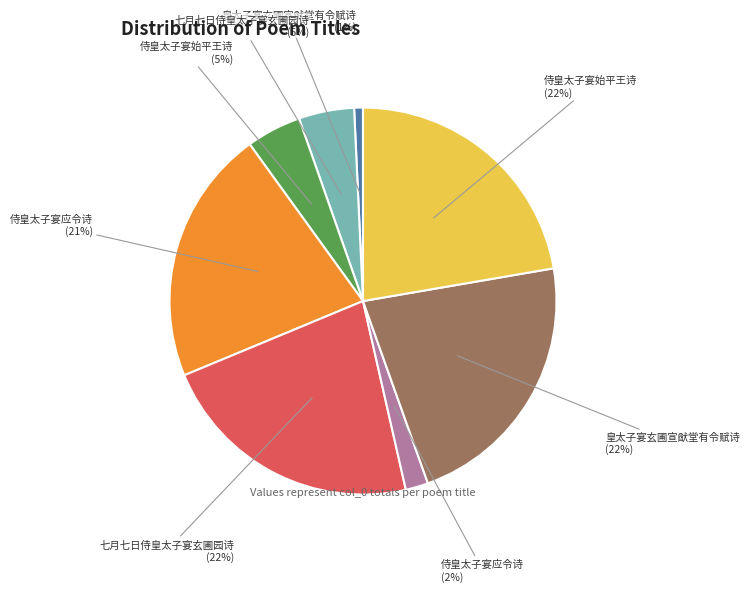

To the nearest percent, what percentage of the pie is 侍皇太子宴始平王诗 (22%)?

22%